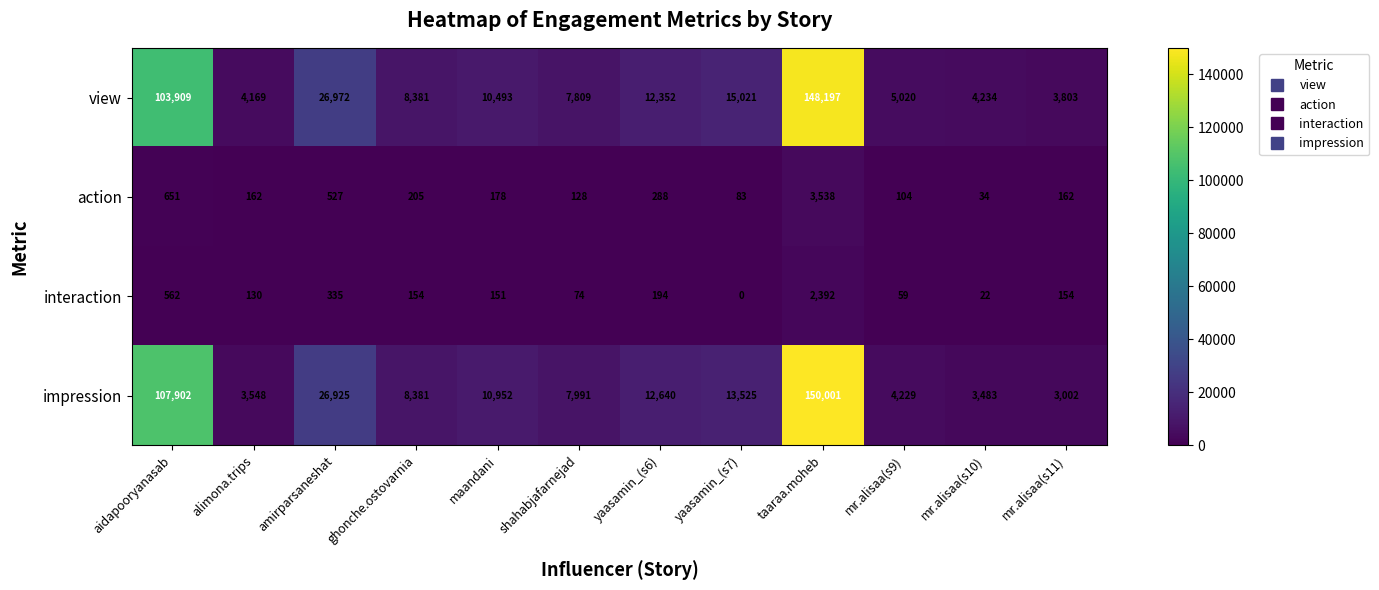

What is the difference between the highest and lowest values at maandani?

10801